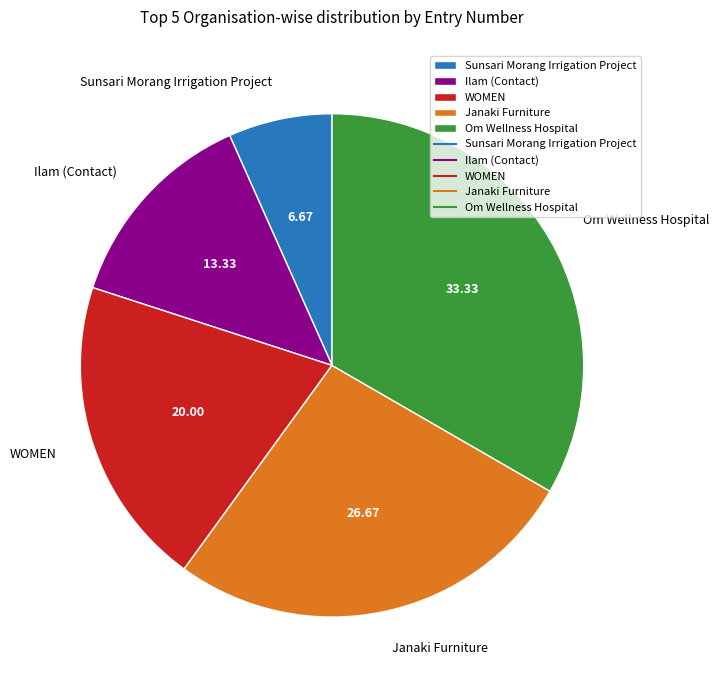

Rank the categories by value from lowest to highest.

Sunsari Morang Irrigation Project, Ilam (Contact), WOMEN, Janaki Furniture, Om Wellness Hospital